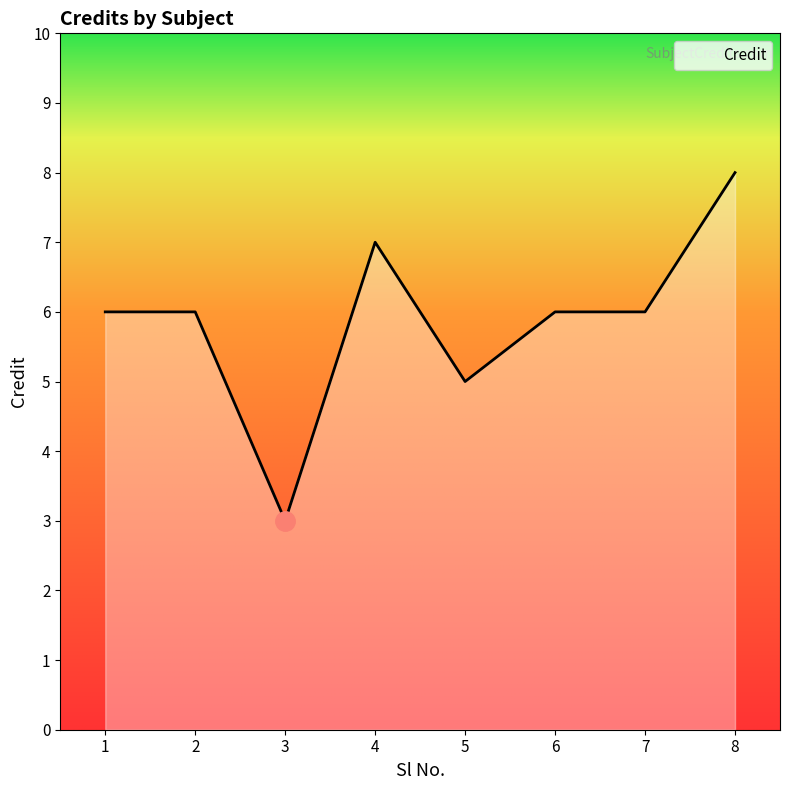

How many lines are shown in the chart?

1